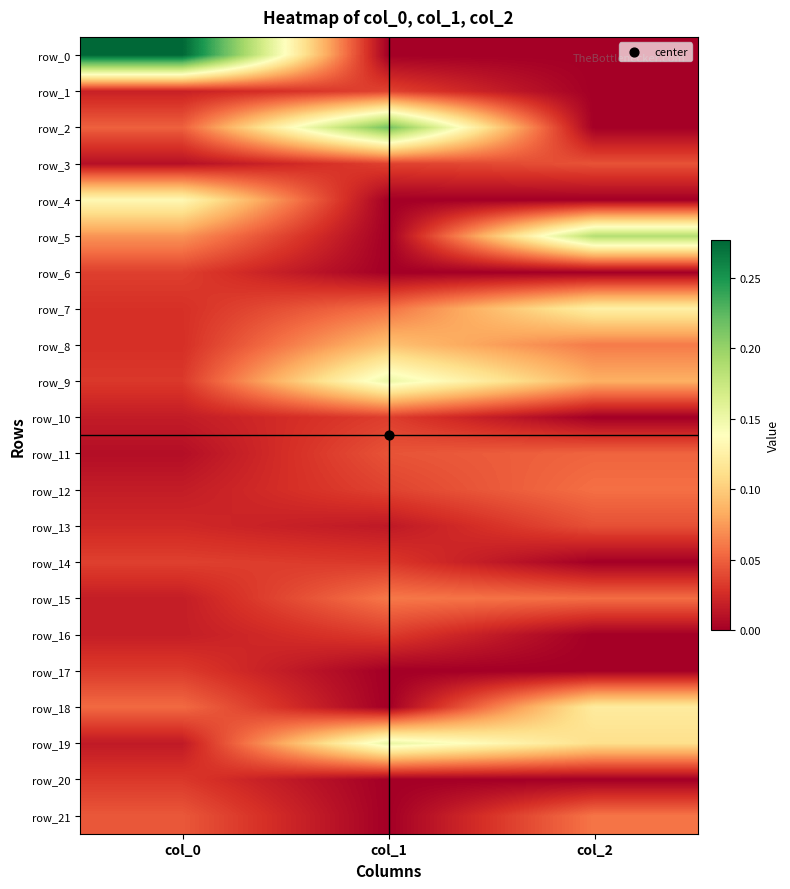

At which category is the sum across all series the highest?

col_1